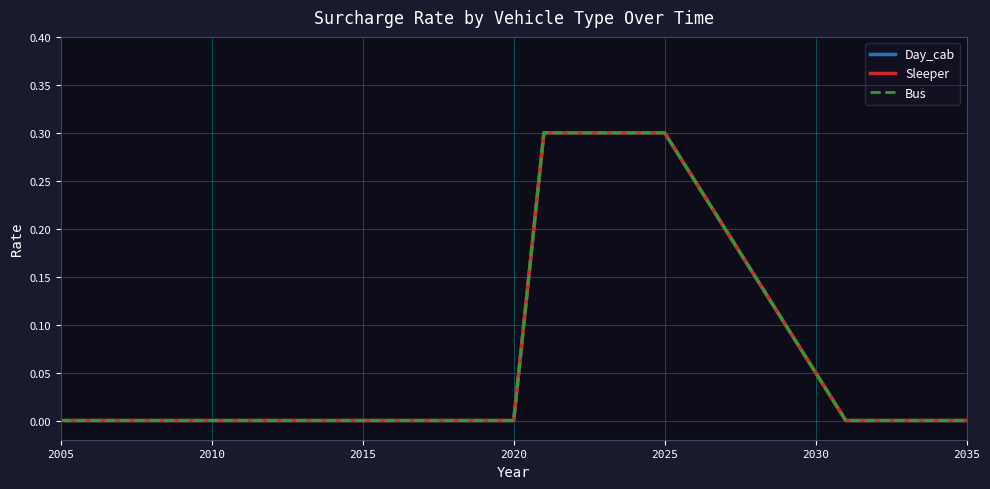

True or false: Day_cab and Sleeper cross at least once.

False